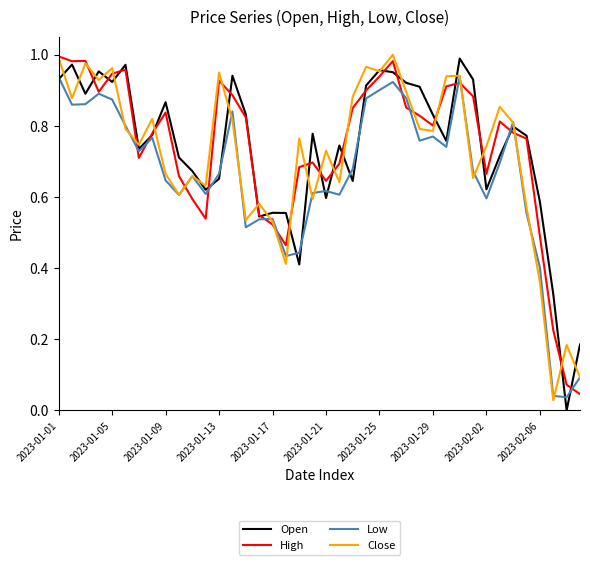

Does the chart have visible grid lines?

No